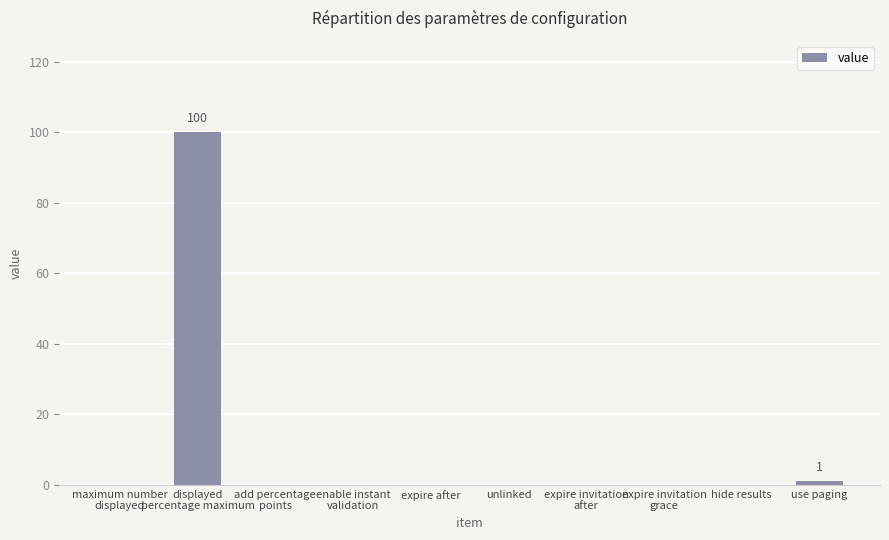

Reading right to left, what are all the values shown in this chart?

use paging=1	hide results=0	expire invitation
grace=0	expire invitation
after=0	unlinked=0	expire after=0	enable instant
validation=0	add percentage
points=0	displayed
percentage maximum=100	maximum number
displayed=0